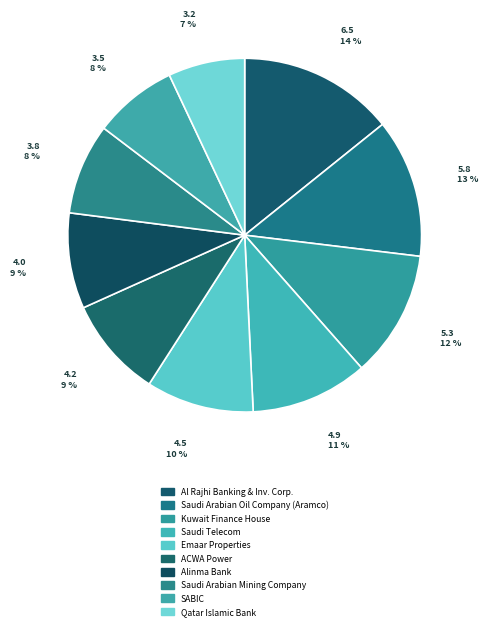

The Emaar Properties slice represents 10% of the pie. True or false?

True